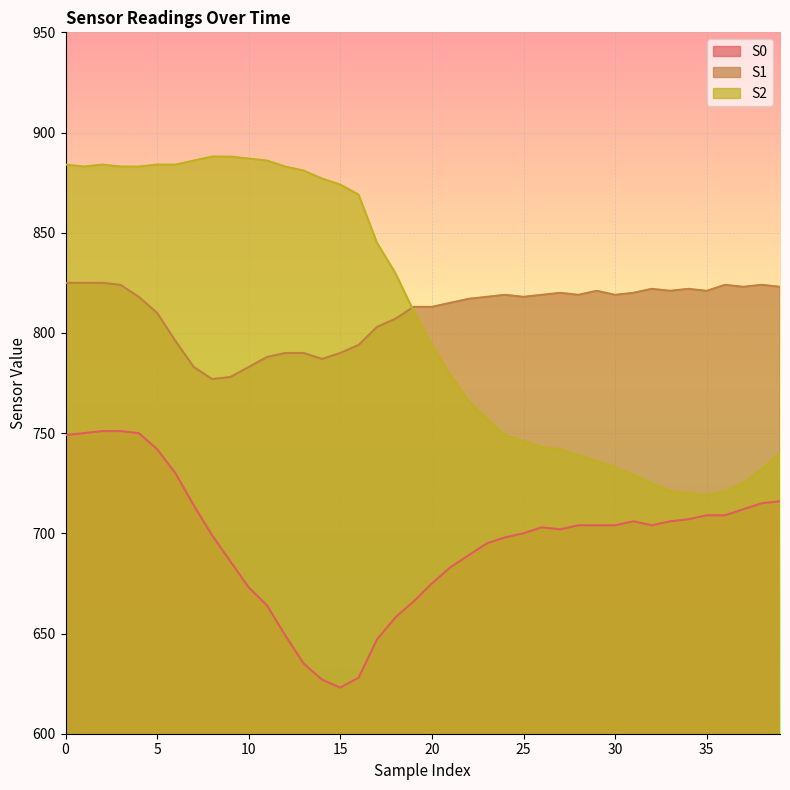

At how many categories does at least one series exceed 823?

21